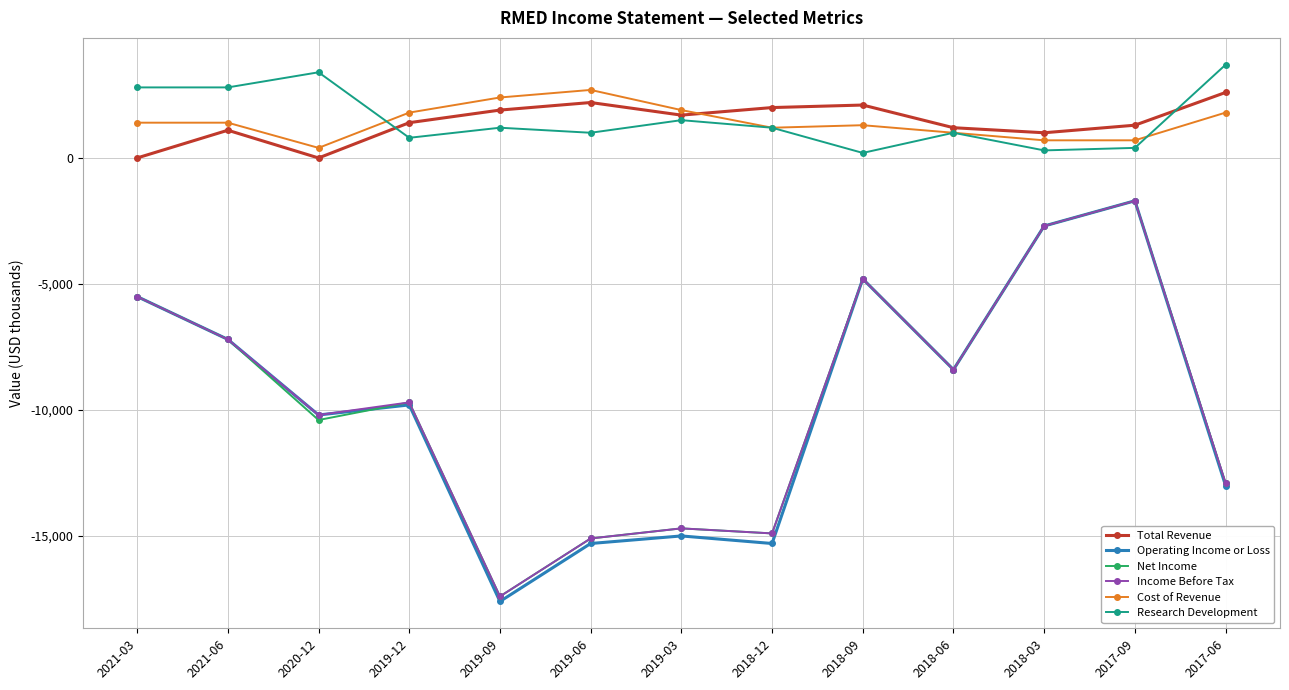

The Total Revenue series shows 1000 at 2018-03. True or false?

True